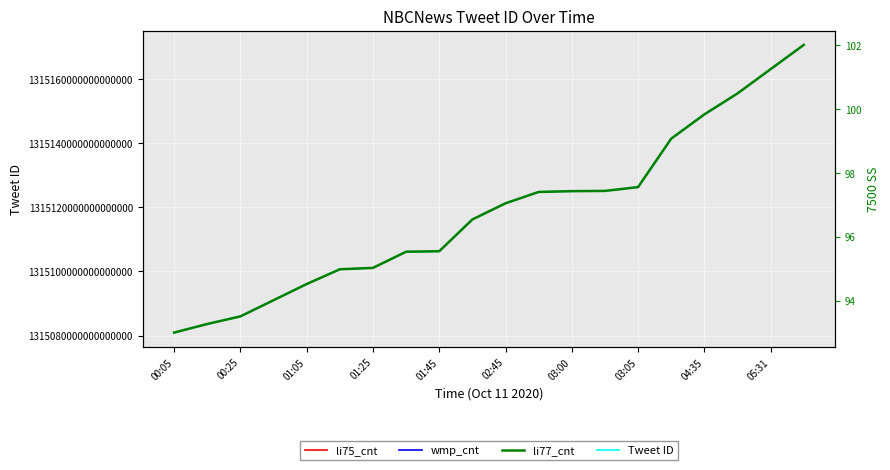

What are all the series names shown in the legend?

Tweet ID, li77_cnt